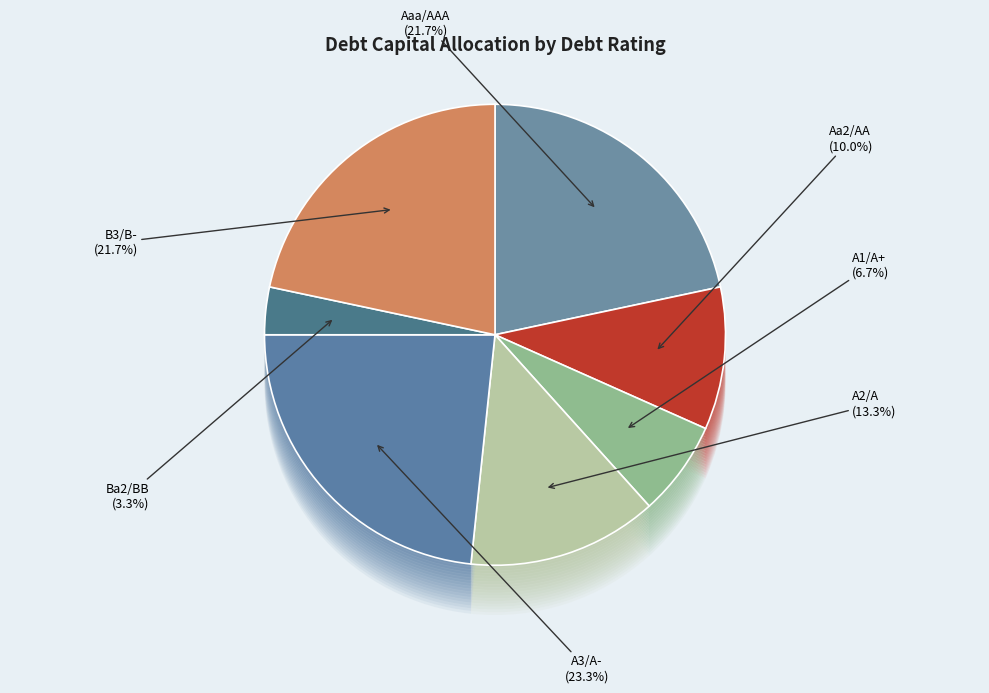

What percentage is NOT represented by Aaa/AAA?

78.3%